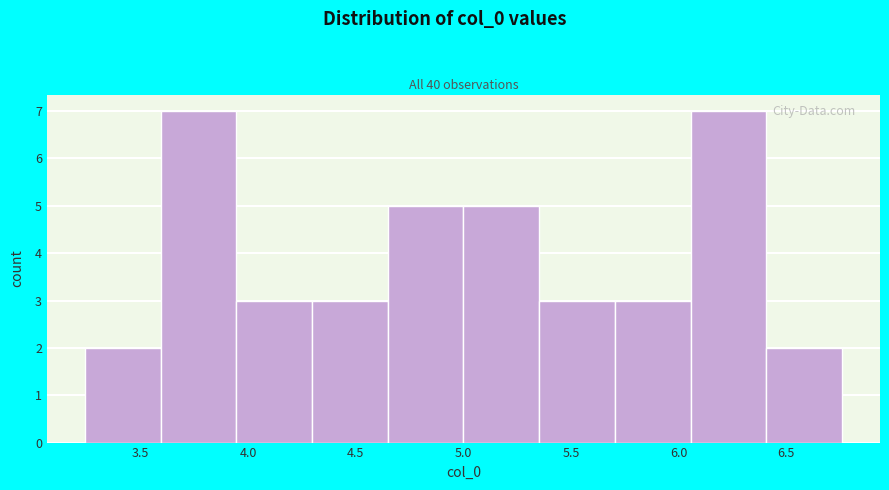

How tall is the bar that spans 4.65 to 5.00 on the x-axis? Neither the bar edges nor the heights are printed on the chart, so give them approximately, as read against the axes.

5